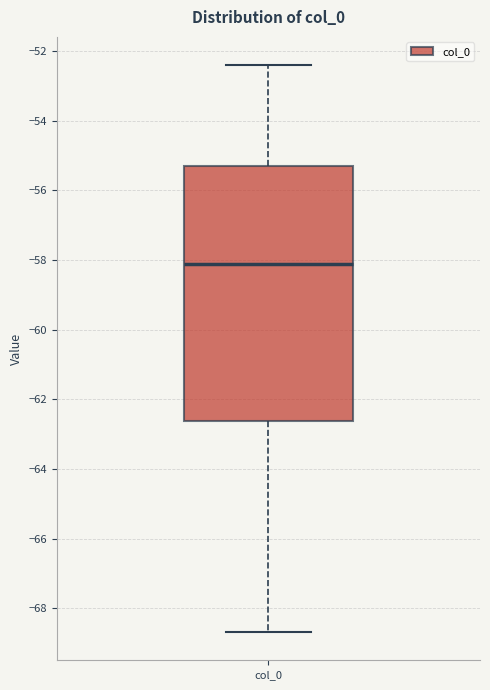

Where does the median line of the box for col_0 sit on the y-axis? The values are not printed on the chart, so give them approximately, as read against the axis.

-58.2